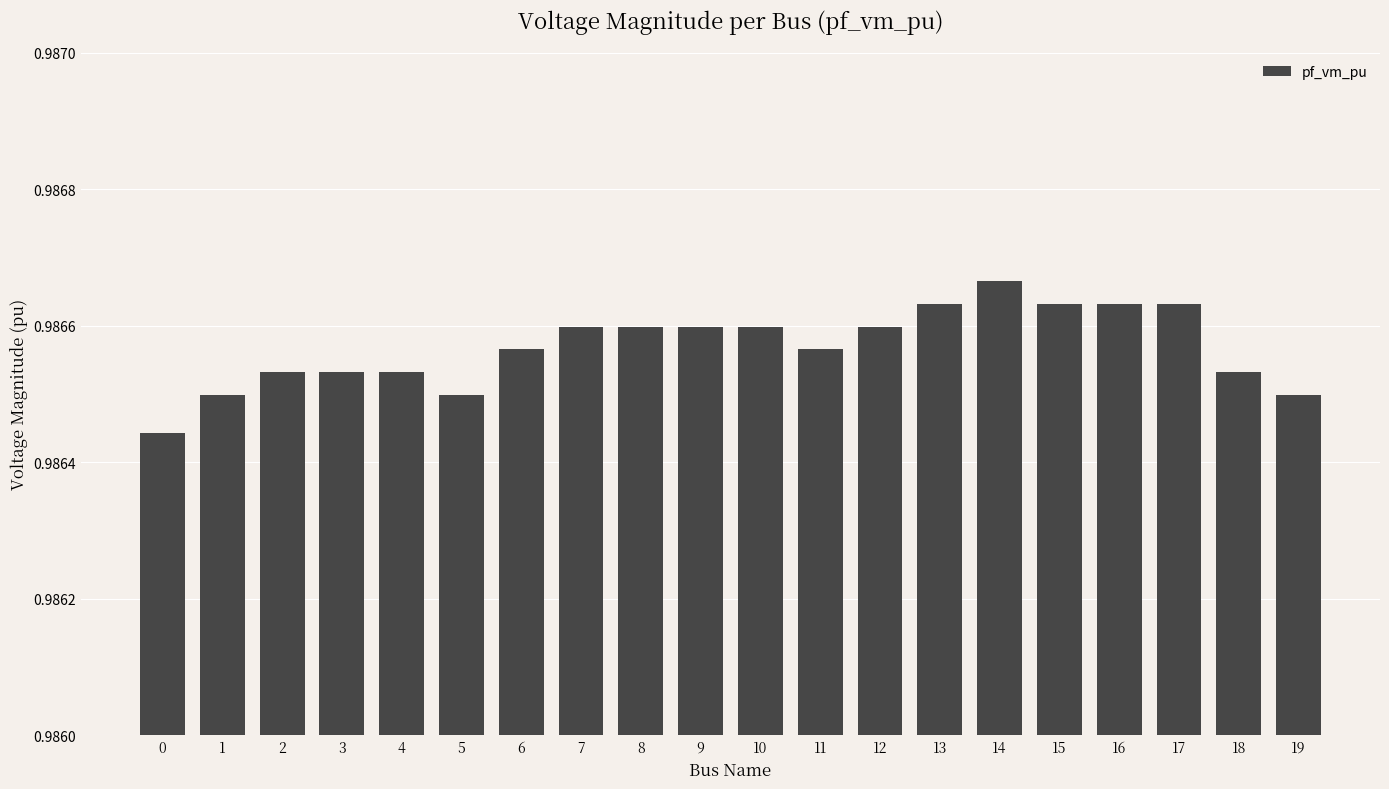

Which label corresponds to the largest value in the chart?

14